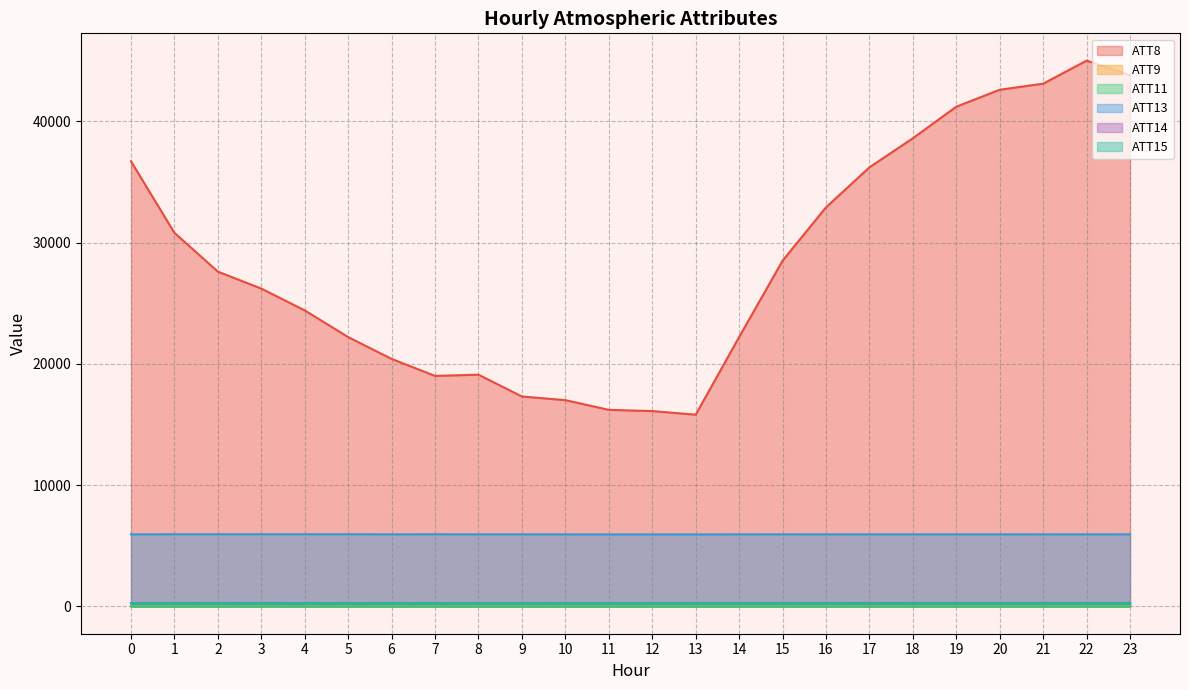

What is the average value of the ATT15 series?

256.2